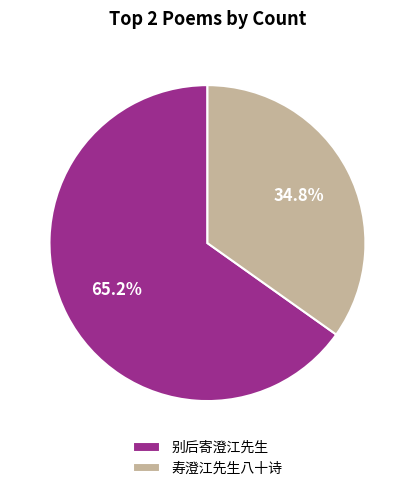

Is it true that 寿澄江先生八十诗 is 47% of the pie?

False